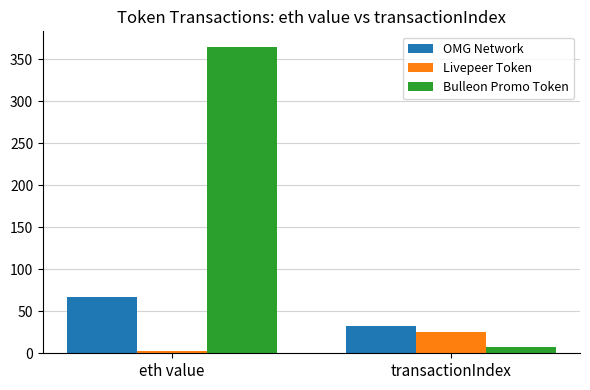

What is the smallest value displayed?

2.2